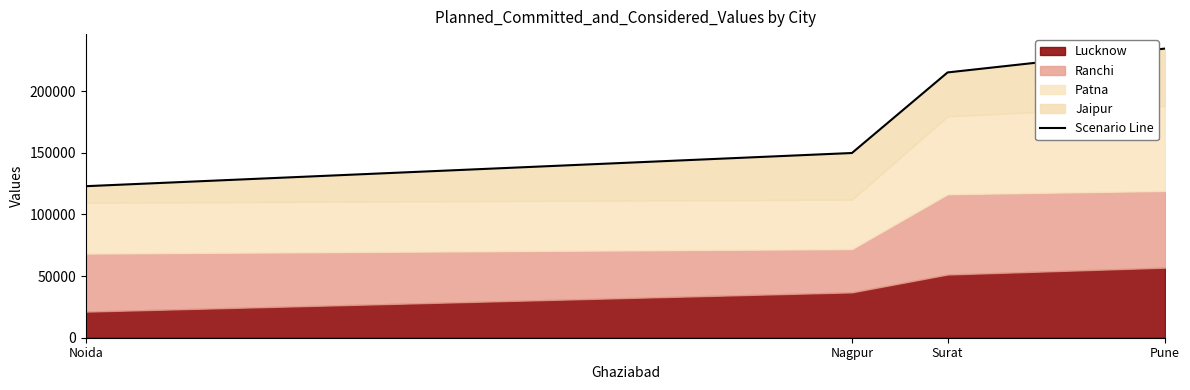

Reading left to right, what are all the values shown in this chart?

122907	149820	215176	234529